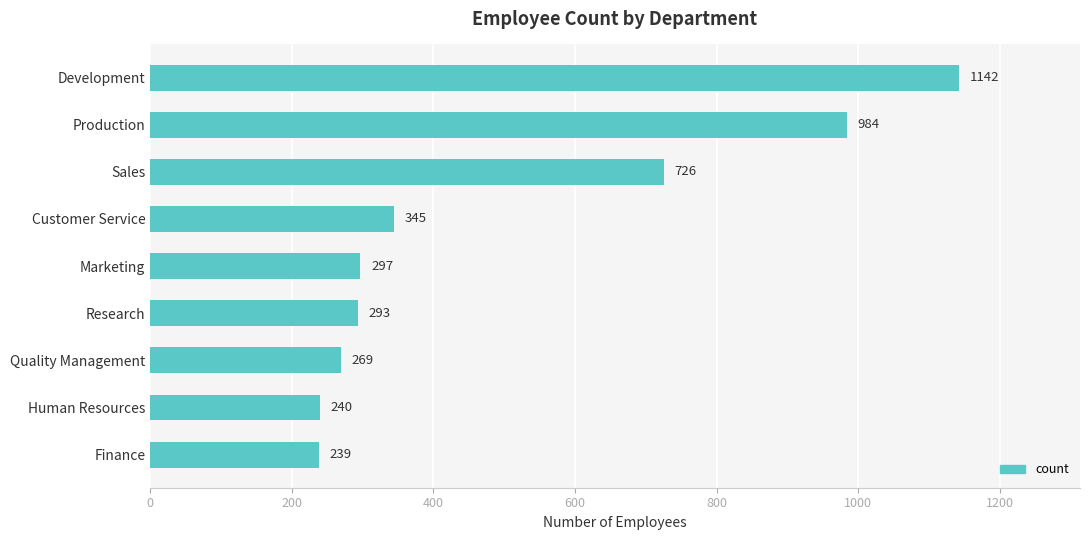

True or false: the data shows 984 at Production.

True